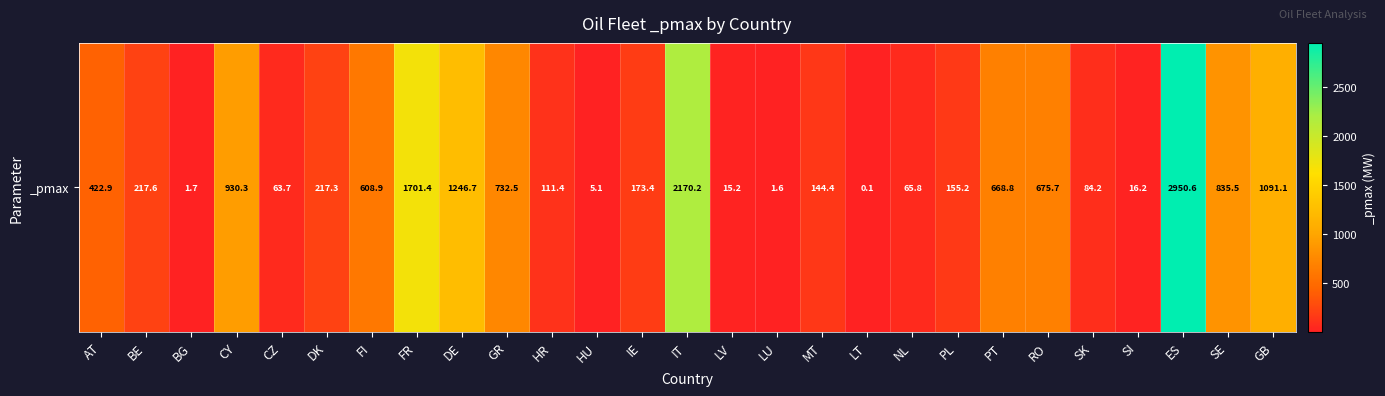

The value at GB is 1091.1. True or false?

True